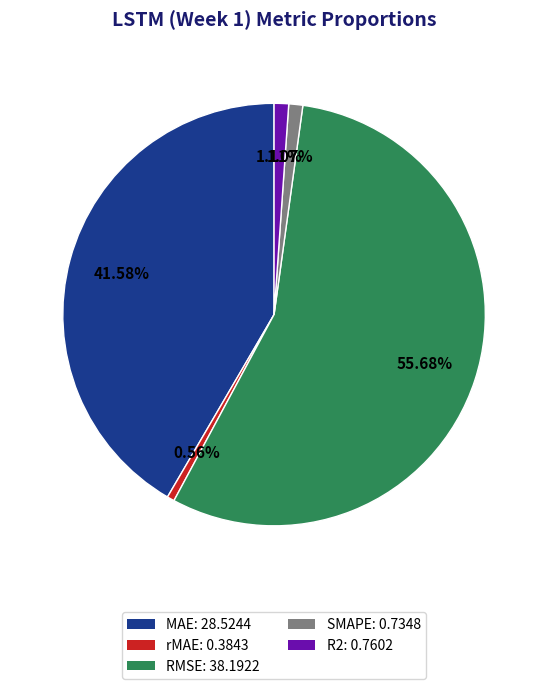

Is it true that RMSE is 63% of the pie?

False